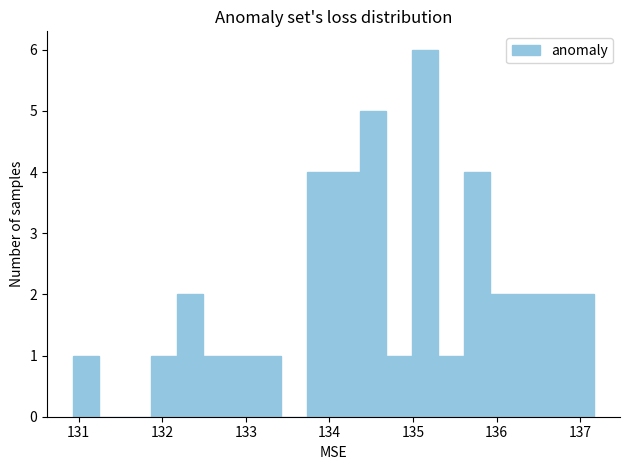

Around what value on the x-axis is the tallest bar? Give the approximate position of its centre, as read against the axis.

135.1